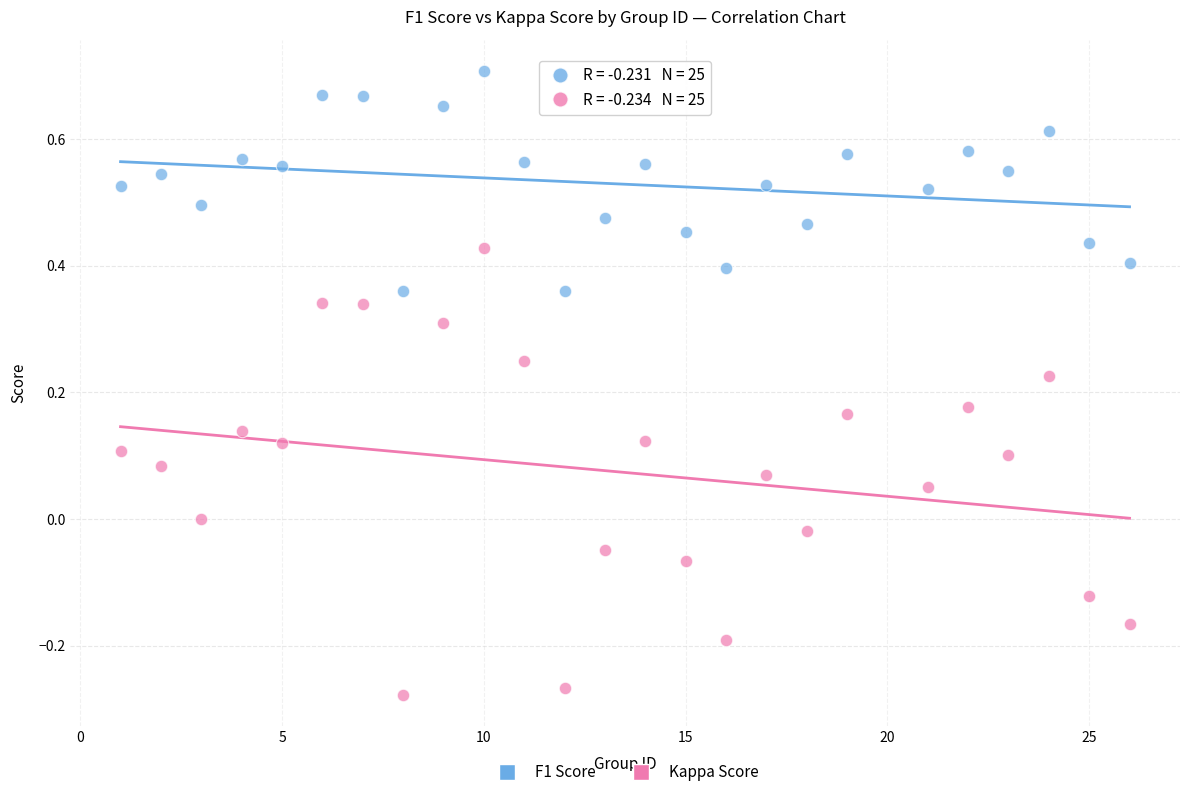

Which series has the widest spread of Y values?

Kappa Score